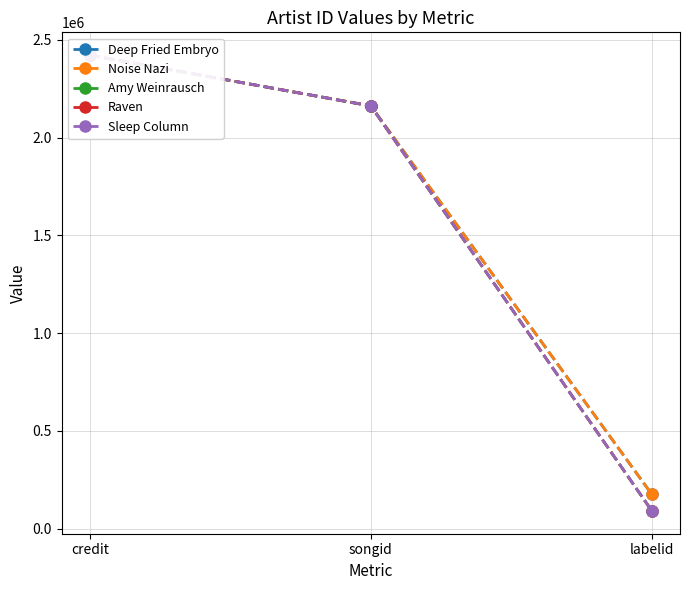

Between credit and labelid, which is larger?

credit